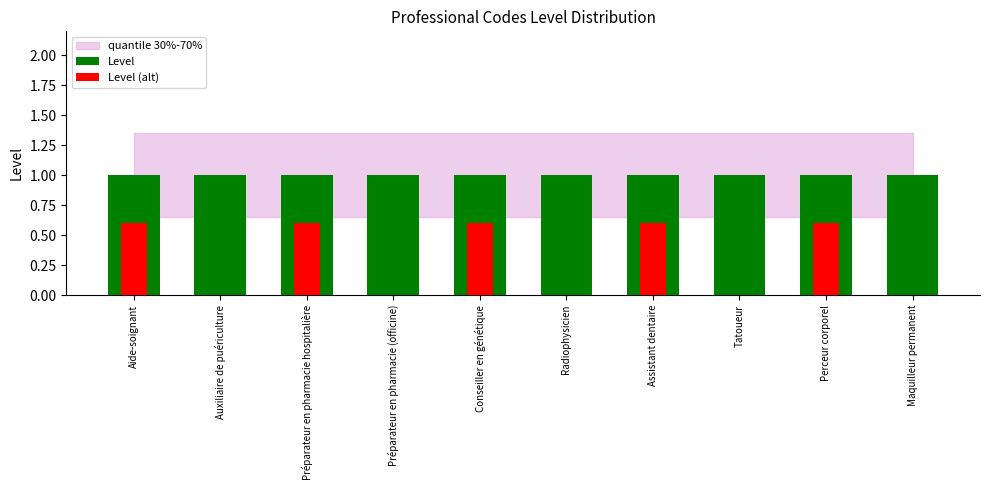

At which label does Level (alt) reach its minimum?

Auxiliaire de puériculture